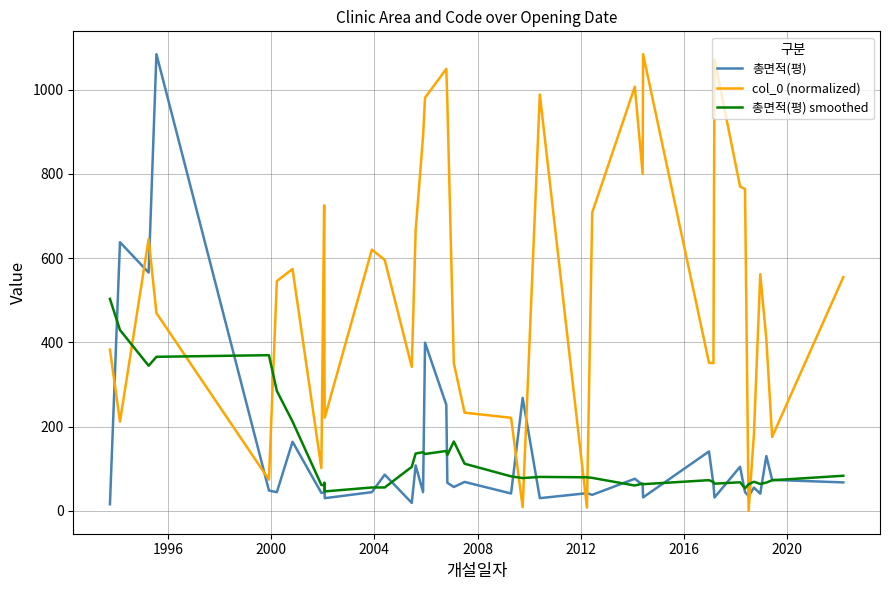

True or false: 총면적(평) and col_0 (normalized) cross at least once.

True